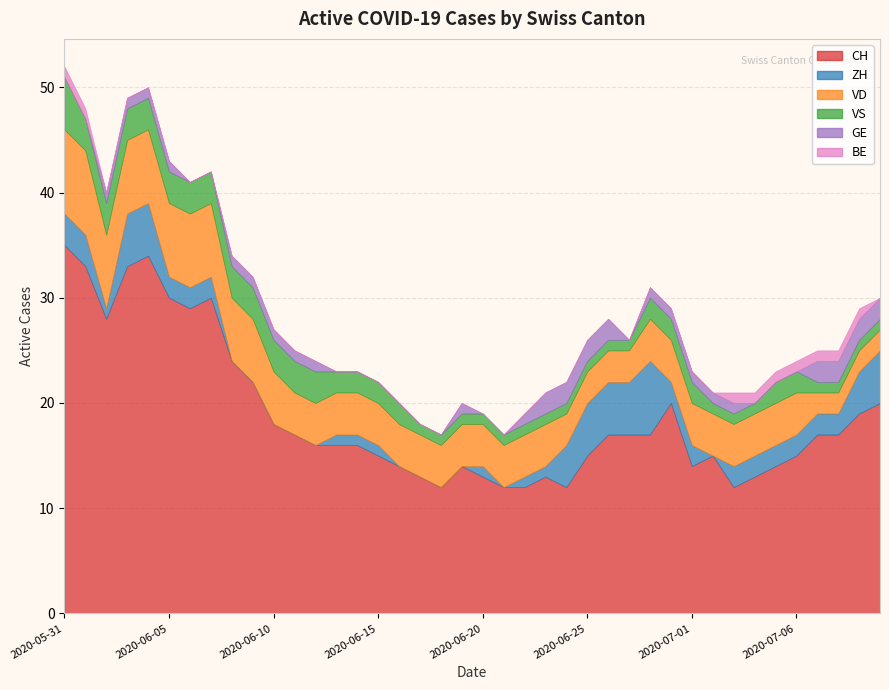

List the series in order of their peak value, highest first.

CH, VD, ZH, VS, GE, BE